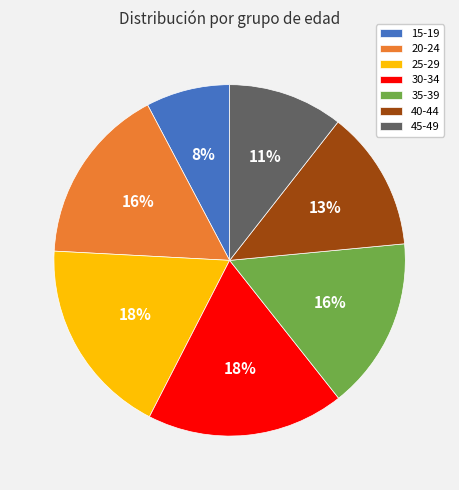

What percentage is the 40-44 slice, to the nearest percent?

13%